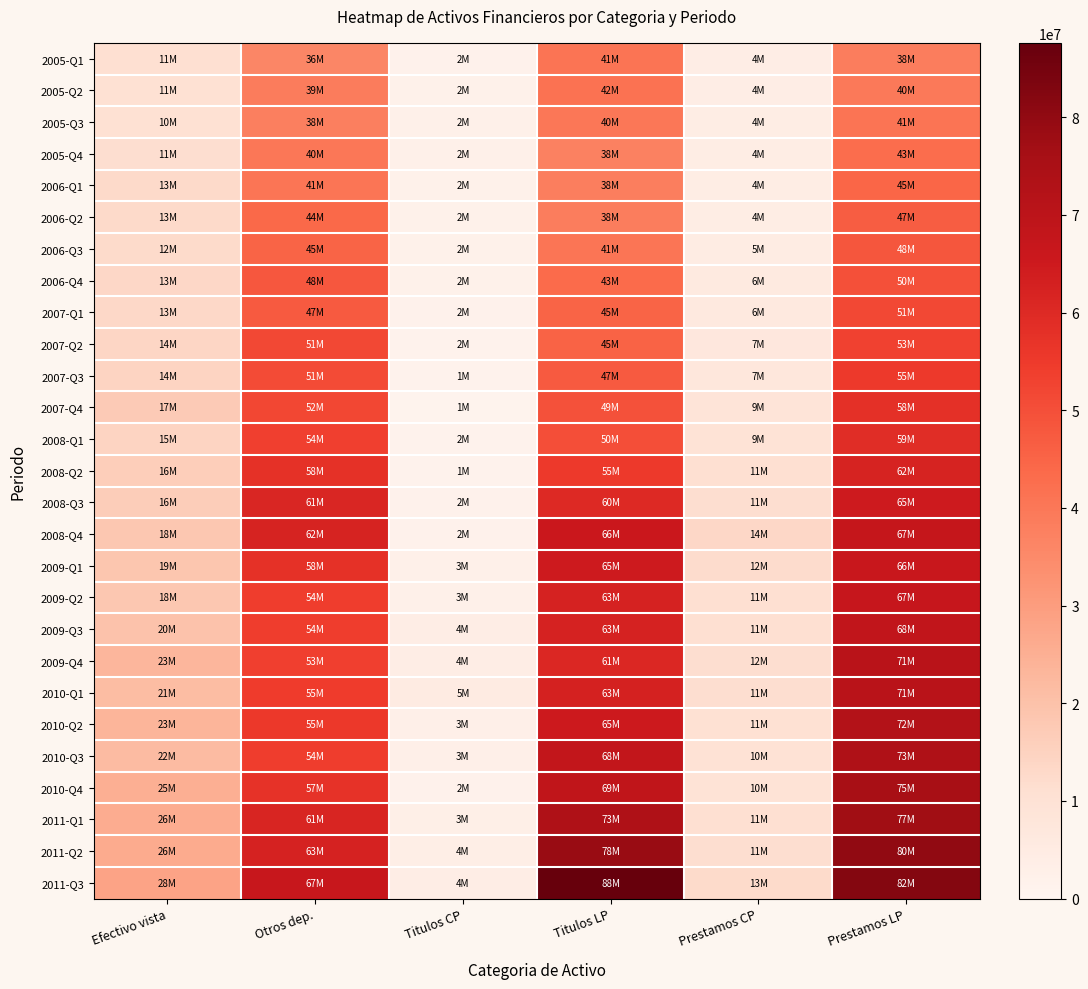

Which label corresponds to the smallest value in the chart?

Titulos CP